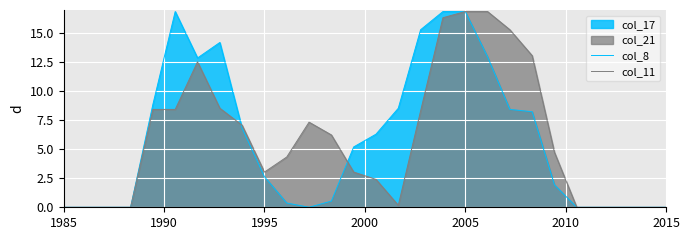

At which category is the sum across all series the highest?

2005